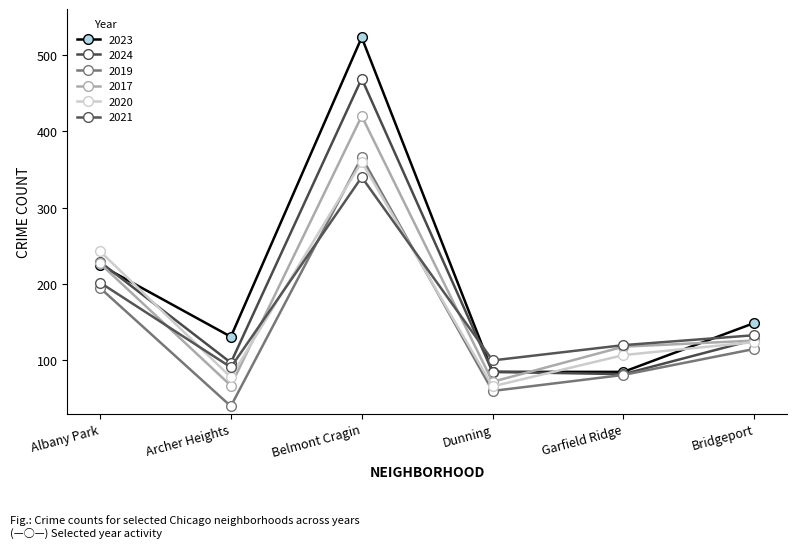

What are all the series names shown in the legend?

2023, 2024, 2019, 2017, 2020, 2021